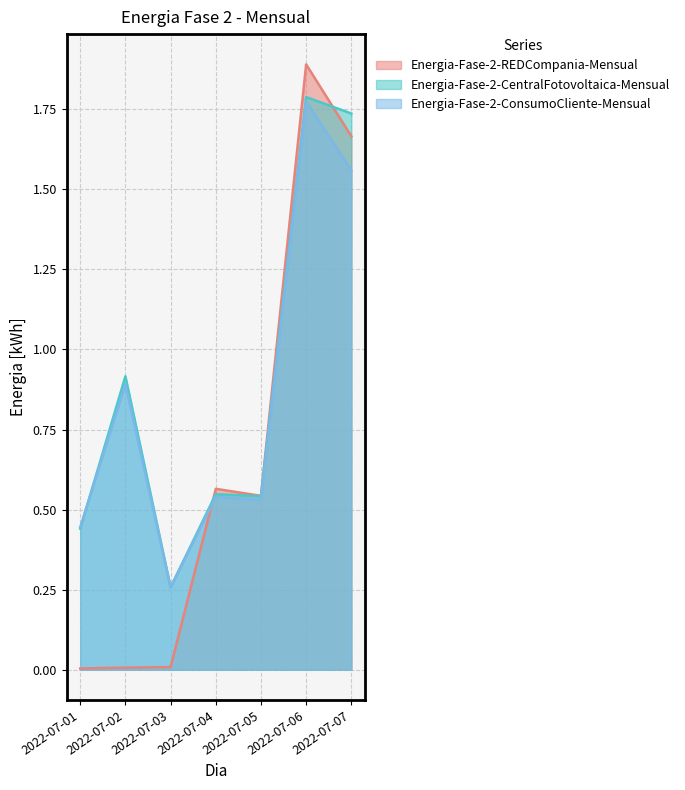

Where do Energia-Fase-2-REDCompania-Mensual and Energia-Fase-2-ConsumoCliente-Mensual first cross each other?

2022-07-03 and 2022-07-04